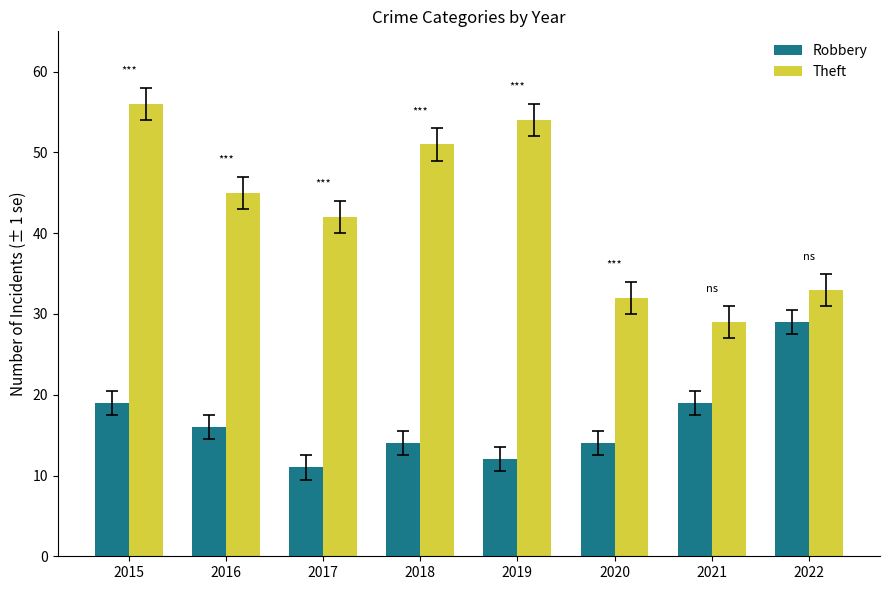

What is the difference between the maximum and minimum values in the Theft series?

27